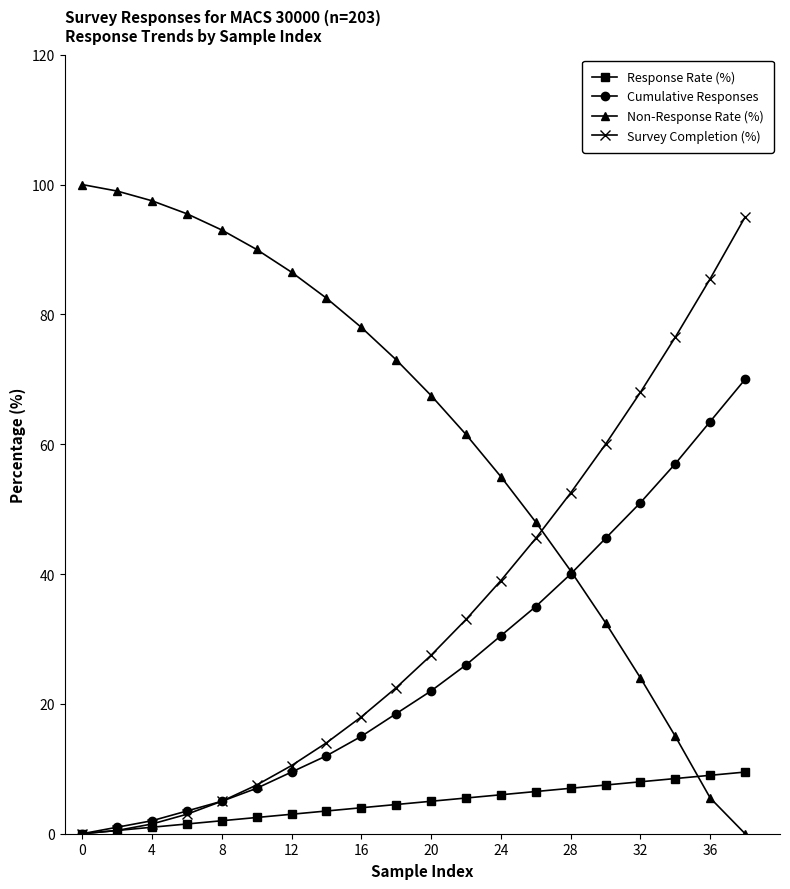

Does the chart display data point markers on the line(s)?

Yes